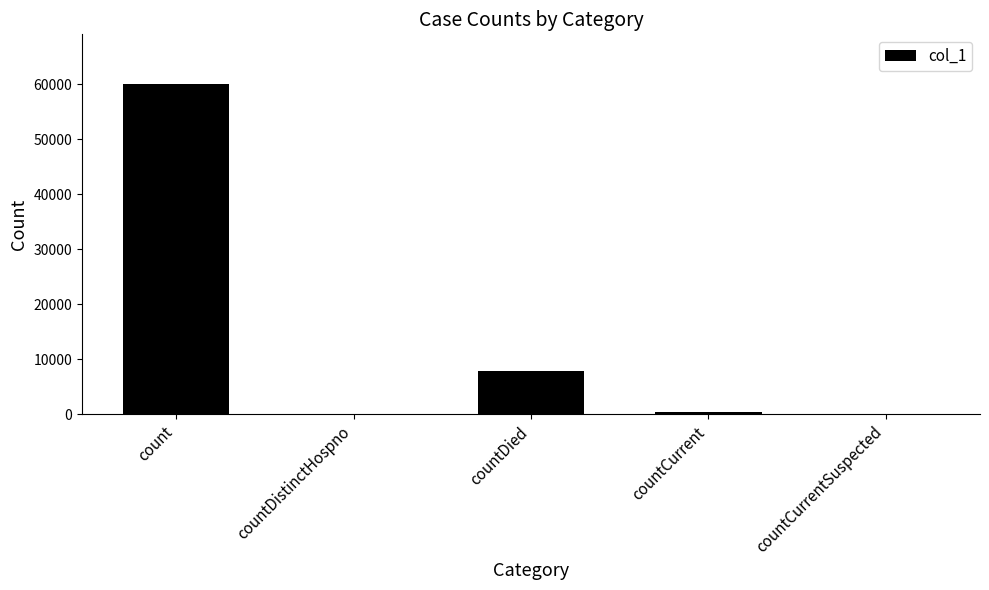

True or false: the data shows 22499 at countDistinctHospno.

False